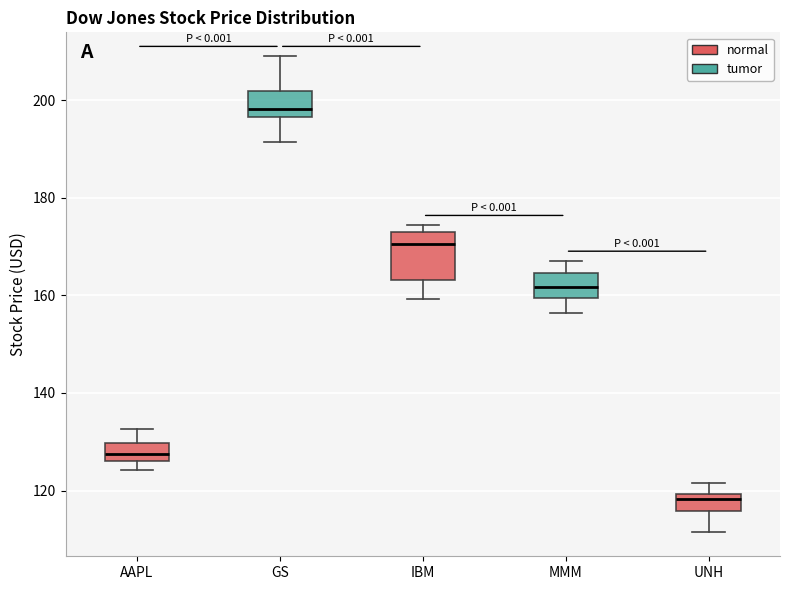

Comparing the boxes themselves (not the whiskers), which one is the tallest?

IBM